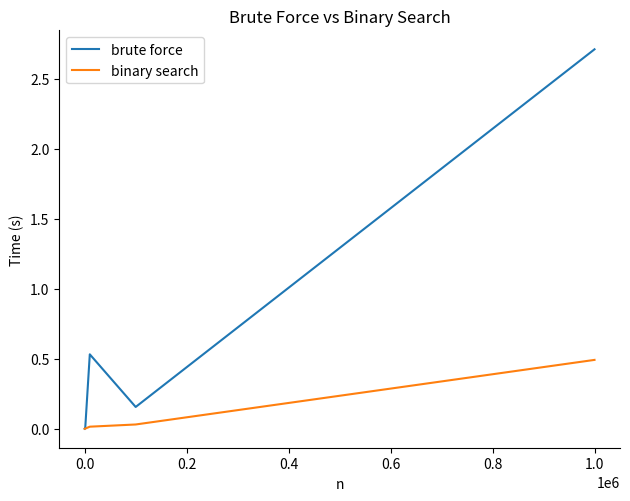

Which series has the widest spread of values?

brute force